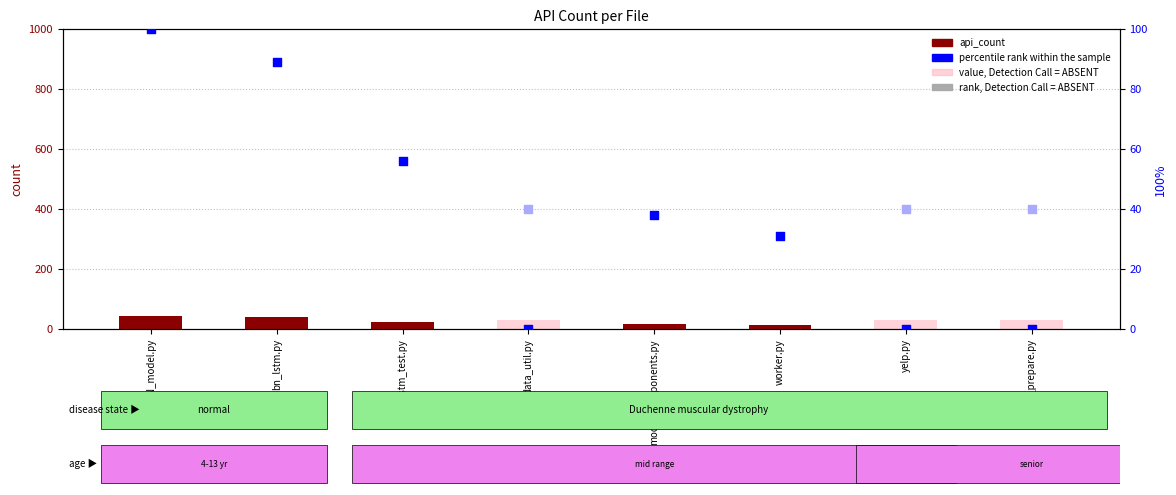

What are all the series names shown in the legend?

api_count, value, Detection Call = ABSENT, percentile rank within the sample, rank, Detection Call = ABSENT